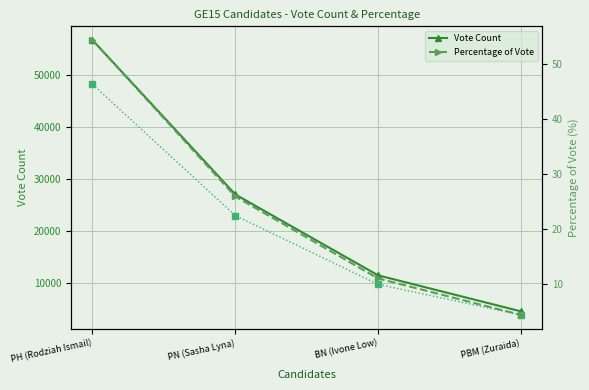

True or false: Vote Count has a value of 11029.2 at PN (Sasha Lyna).

False